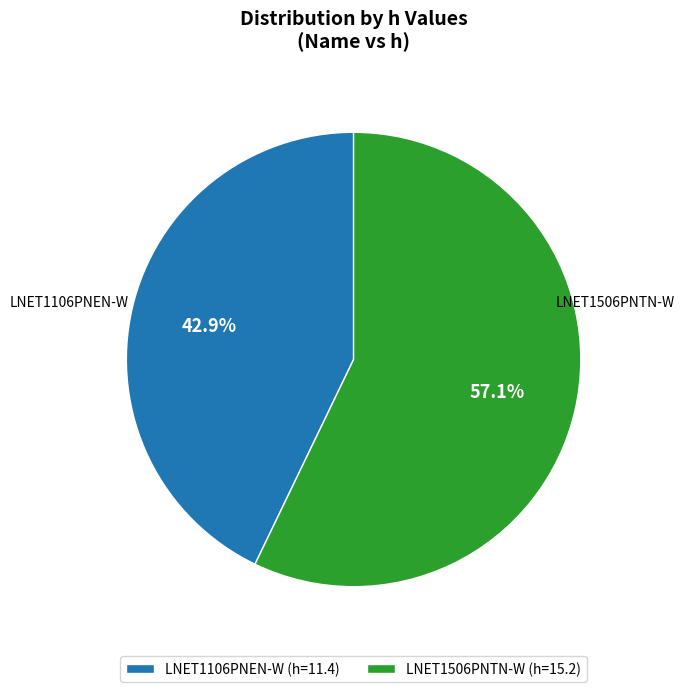

Is it true that LNET1506PNTN-W is 63% of the pie?

False